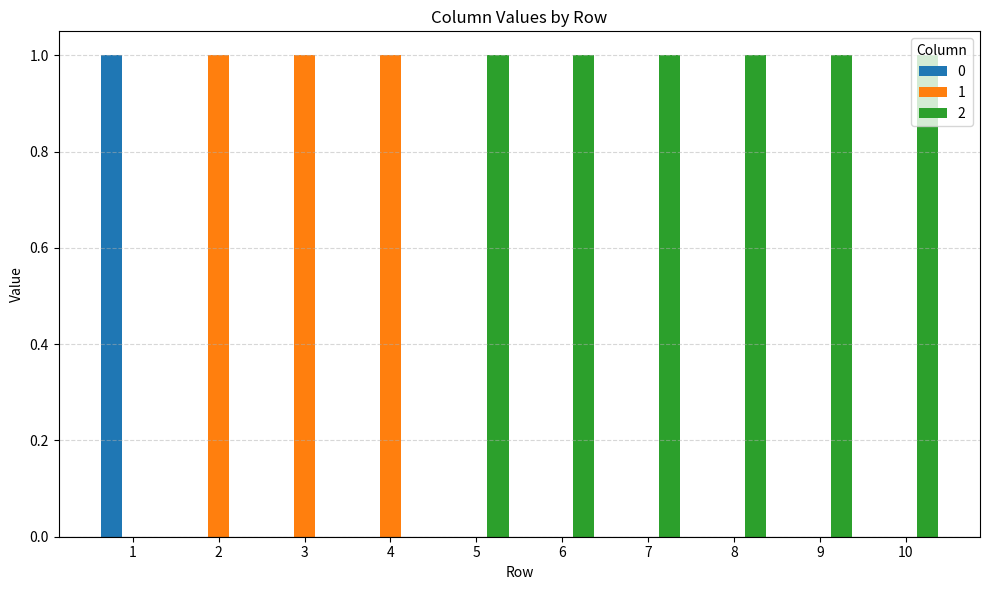

How many series are shown in this chart?

3